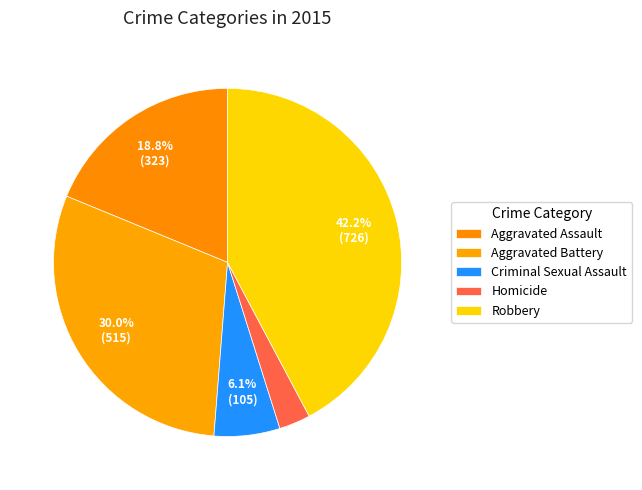

To the nearest percent, what percentage of the pie is Homicide?

3%